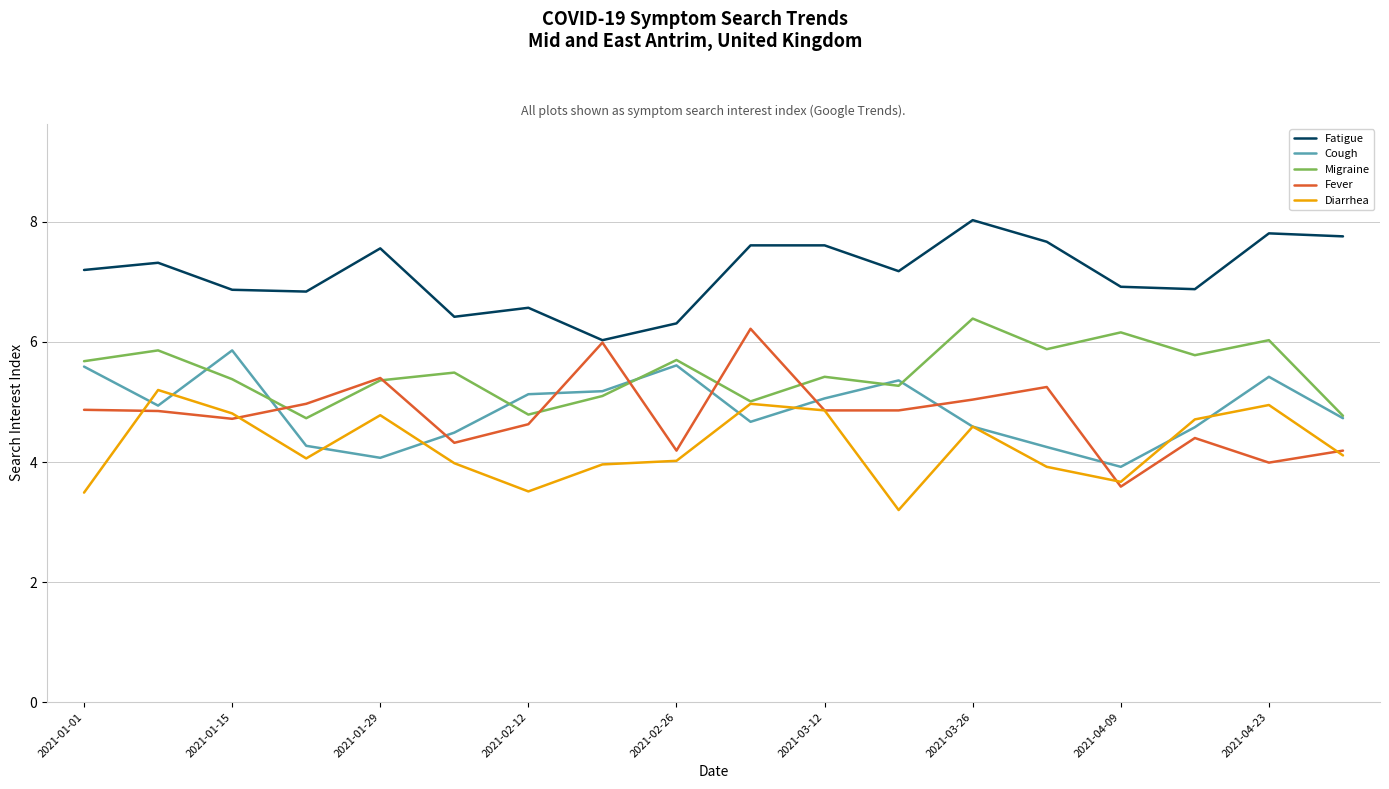

Rank the series by their maximum value, from lowest to highest.

Diarrhea, Cough, Fever, Migraine, Fatigue